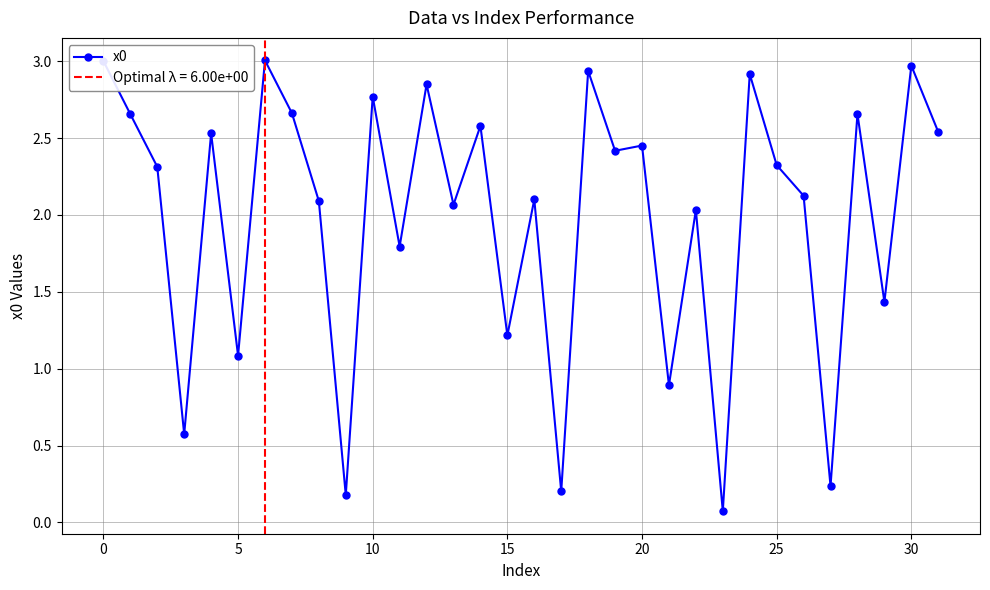

Reading left to right, transcribe all the data shown in this chart.

3.0	2.7	2.3	0.6	2.5	1.1	3.0	2.7	2.1	0.2	2.8	1.8	2.8	2.1	2.6	1.2	2.1	0.2	2.9	2.4	2.5	0.9	2.0	0.1	2.9	2.3	2.1	0.2	2.7	1.4	3.0	2.5